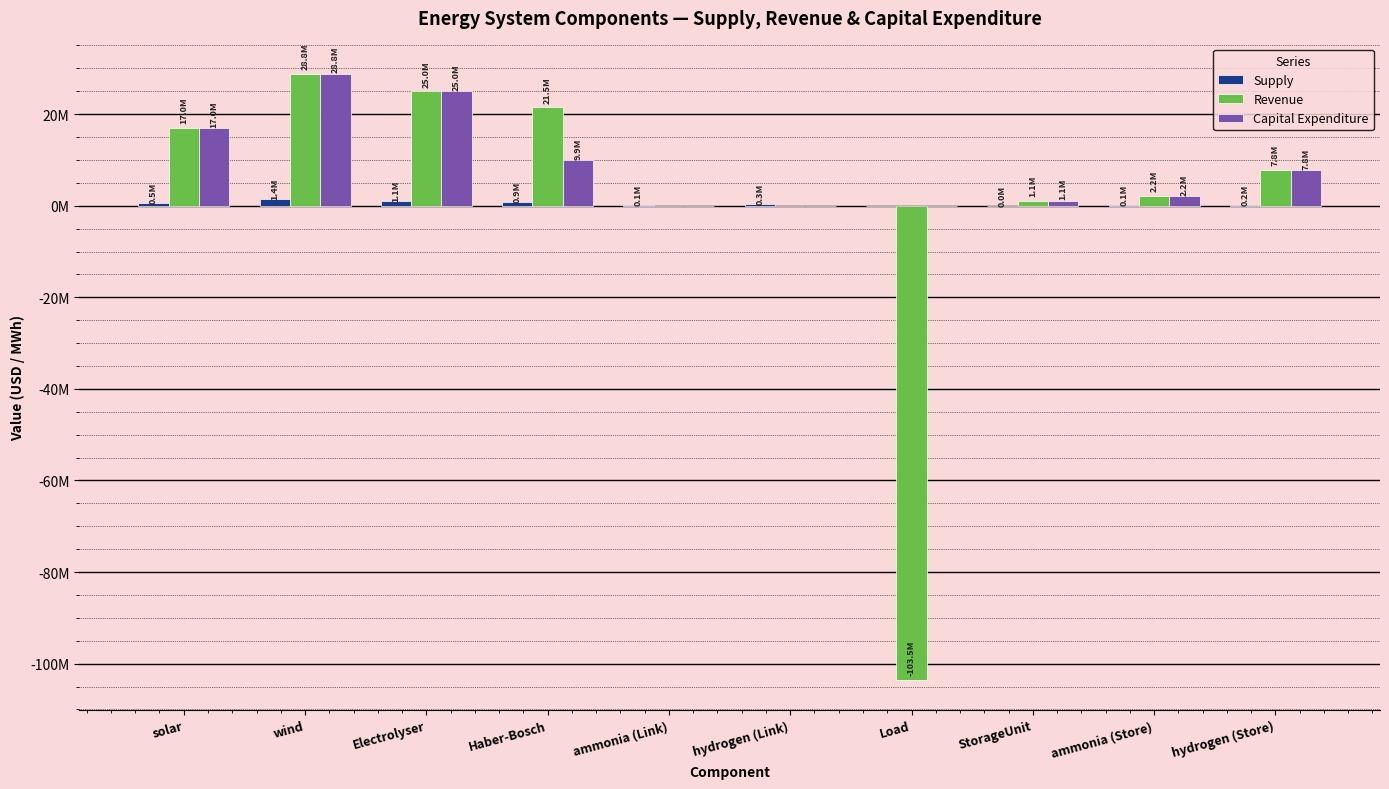

Which series has the widest spread of values?

Revenue